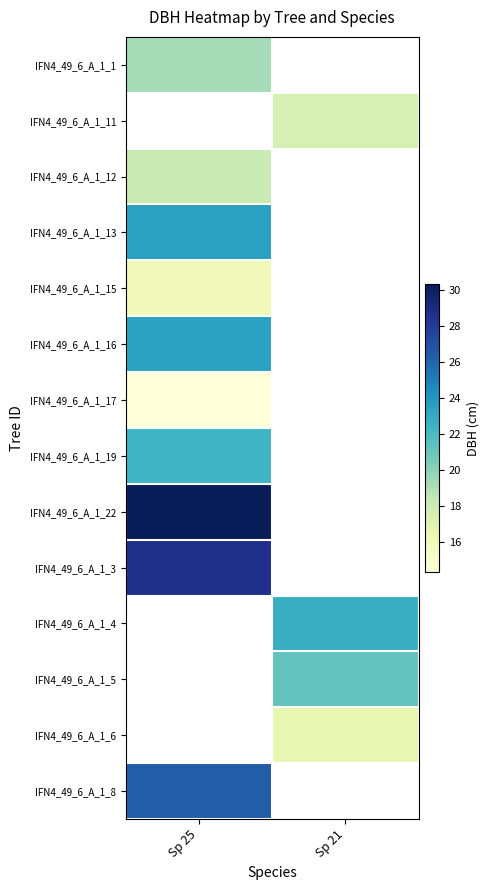

What is the greatest value displayed?

30.4